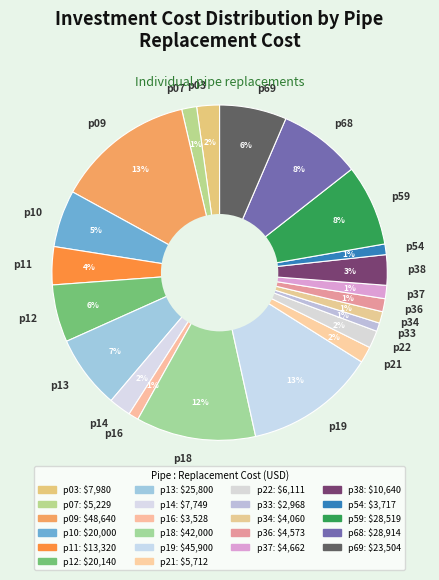

Count the number of slices in the pie.

22